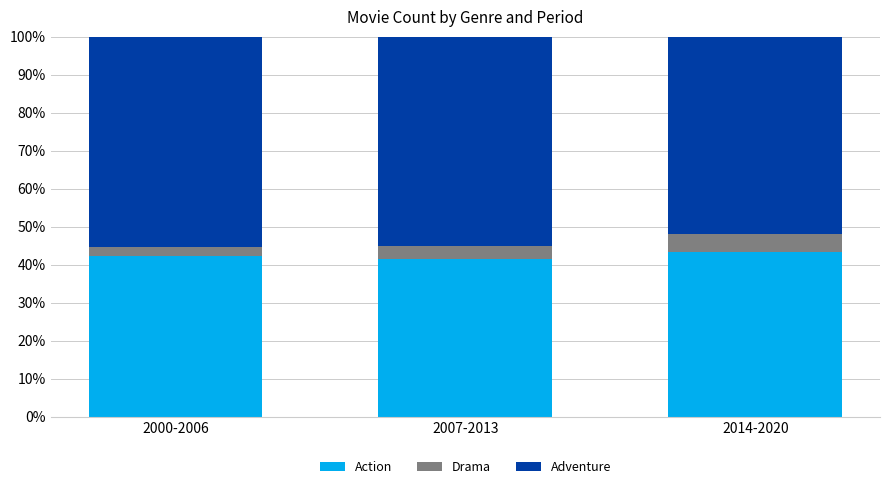

What is the highest value of the Action series?

43.4